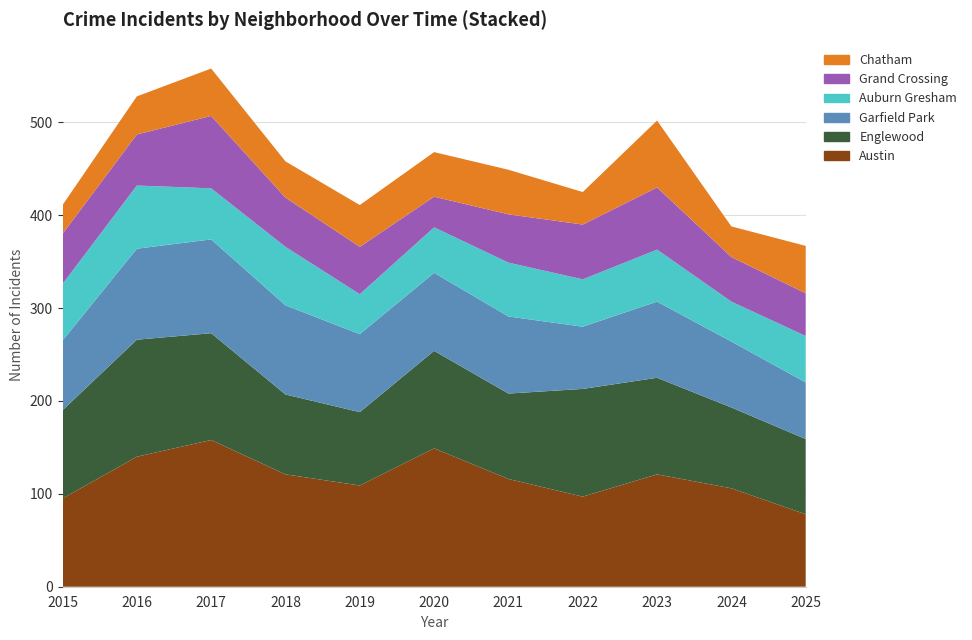

Reading left to right, extract all data points from this chart.

Austin: 95	140	158	121	109	149	116	97	121	106	78
Englewood: 95	126	115	86	79	105	92	116	104	87	81
Garfield Park: 75	98	101	96	84	84	83	67	82	71	61
Auburn Gresham: 61	68	55	63	43	49	58	51	56	43	50
Grand Crossing: 54	55	78	53	51	33	52	59	67	48	46
Chatham: 31	41	51	39	45	48	48	35	72	33	51